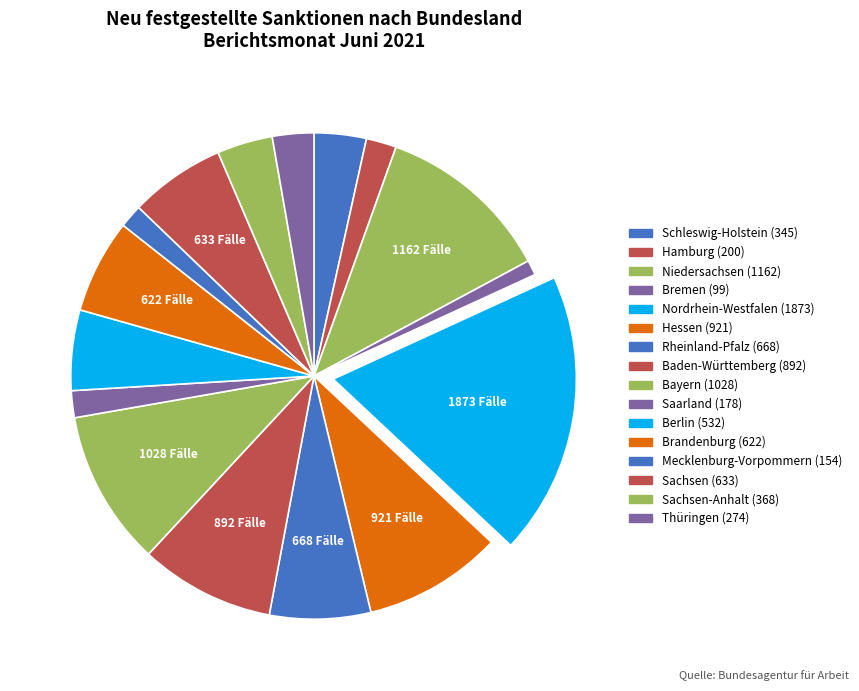

How many slices are in this pie chart?

16